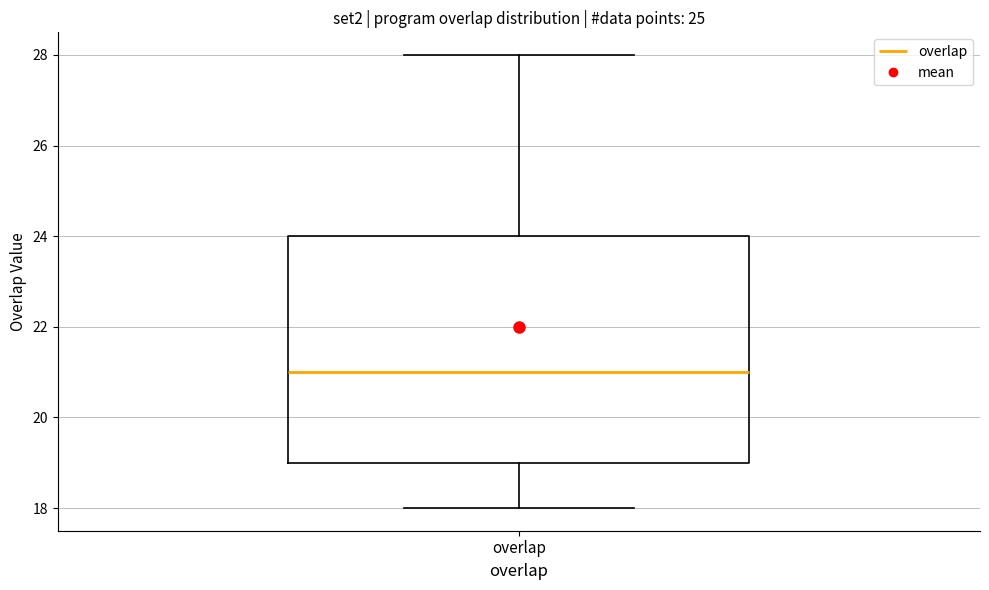

Where does the median line of the box for overlap sit on the y-axis? The values are not printed on the chart, so give them approximately, as read against the axis.

21